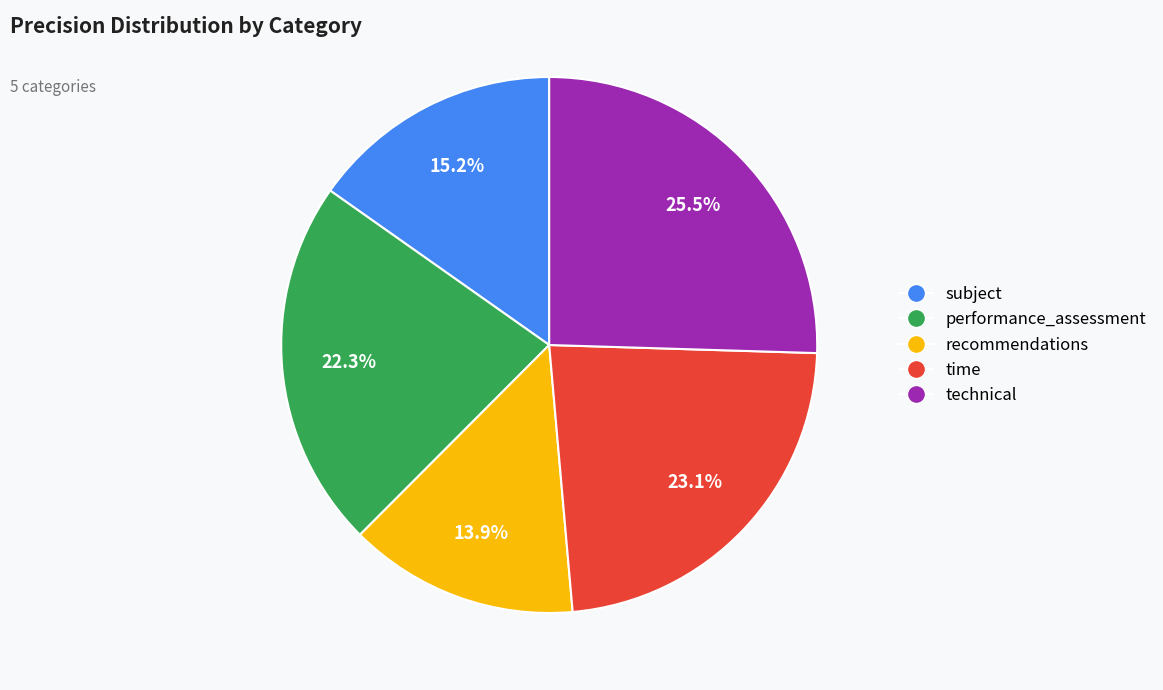

Does time represent more than half of the total?

No